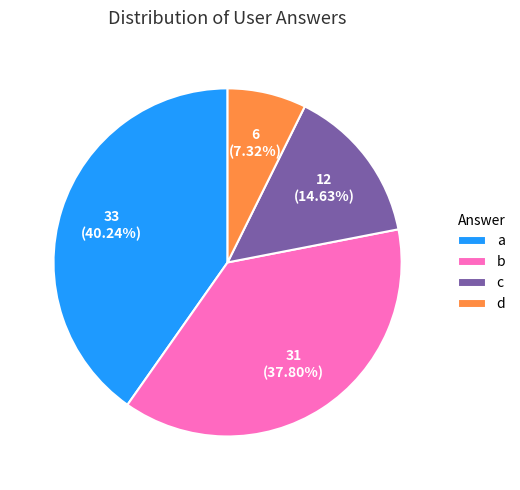

The d slice represents 7% of the pie. True or false?

True